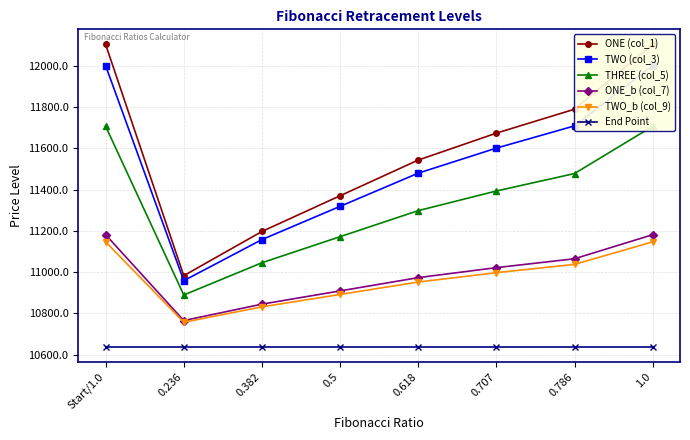

How many lines are shown in the chart?

6